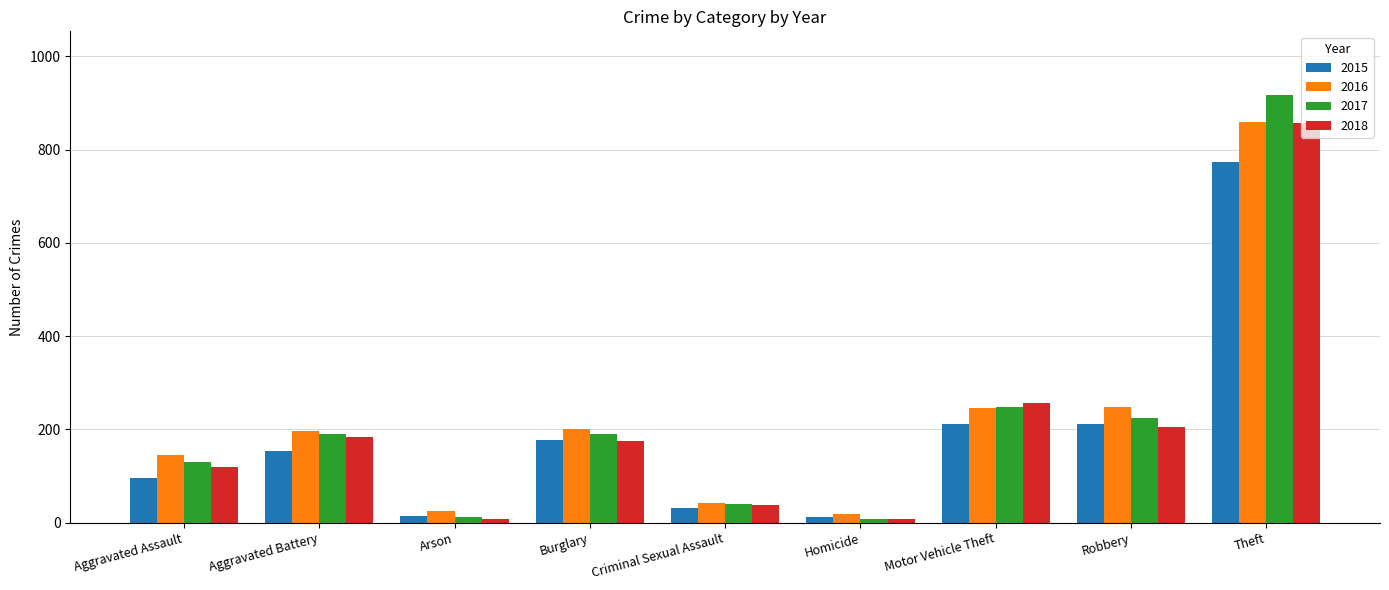

The value of 2017 at Theft is 916. True or false?

True